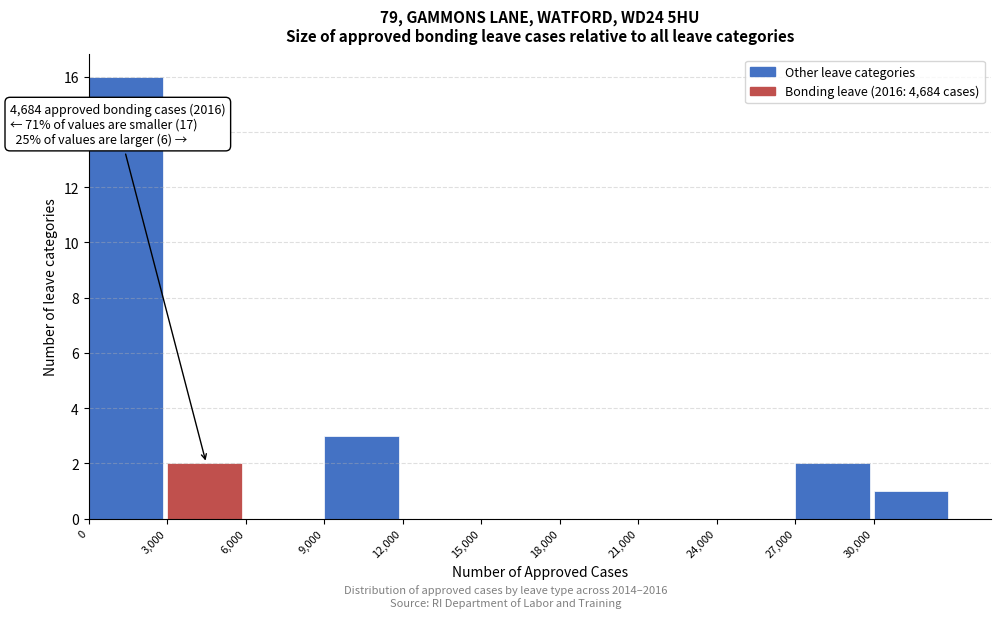

Which range on the x-axis has the tallest bar?

0 to 3000